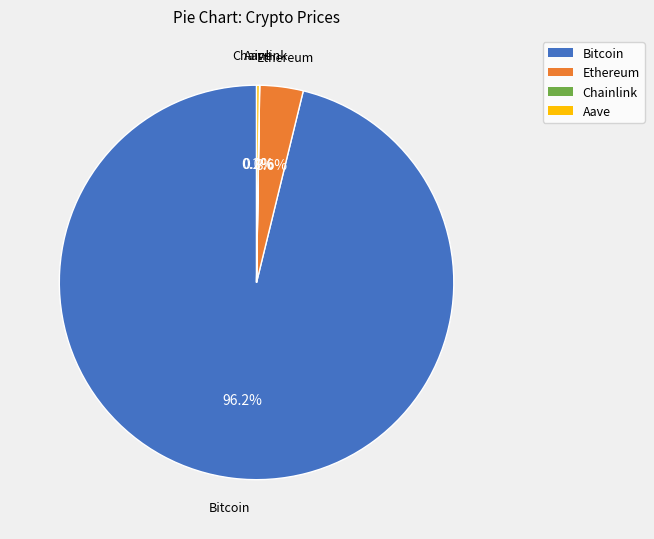

How much of the chart is everything except Bitcoin?

3.8%